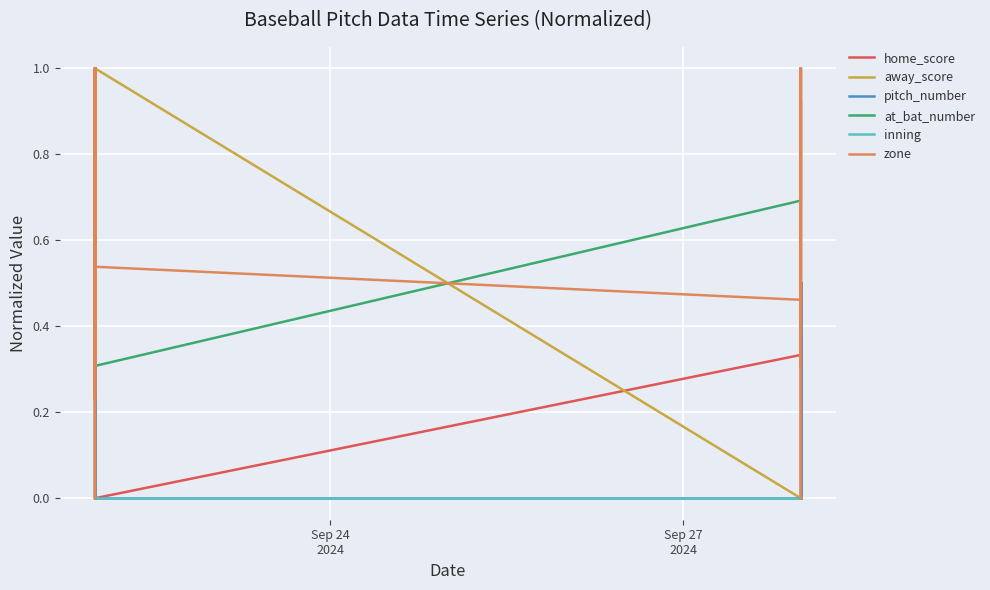

True or false: home_score has a value of 0.4 at 25.

False